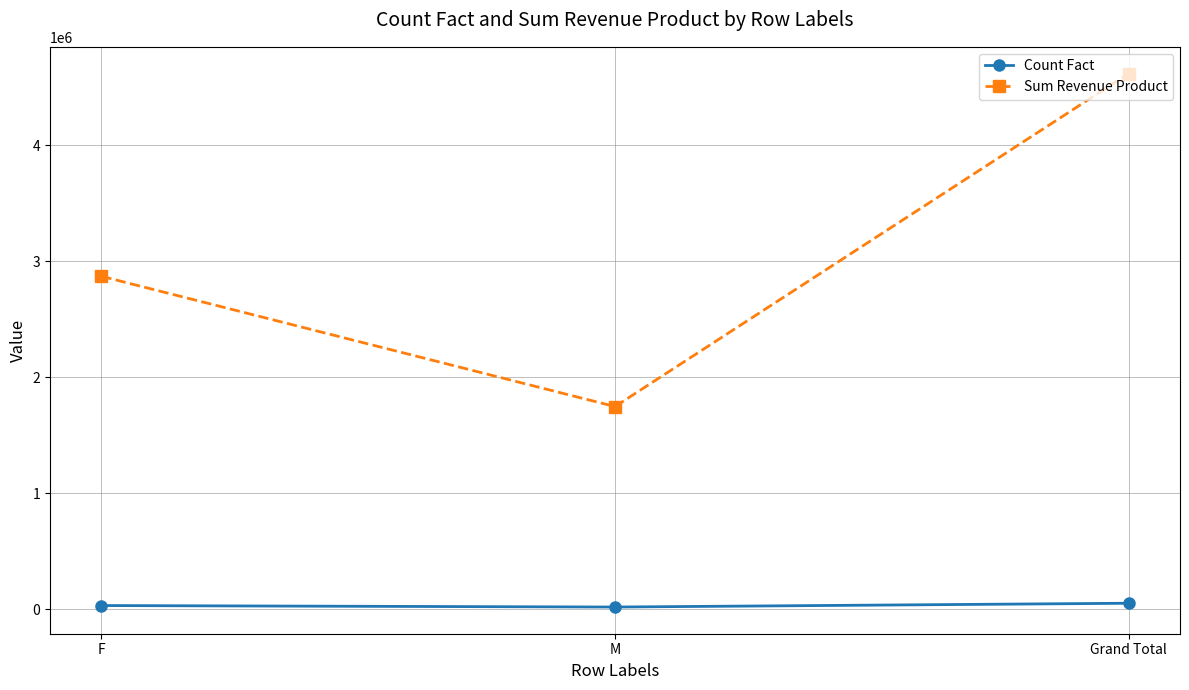

Which series has the largest total across all categories?

Sum Revenue Product